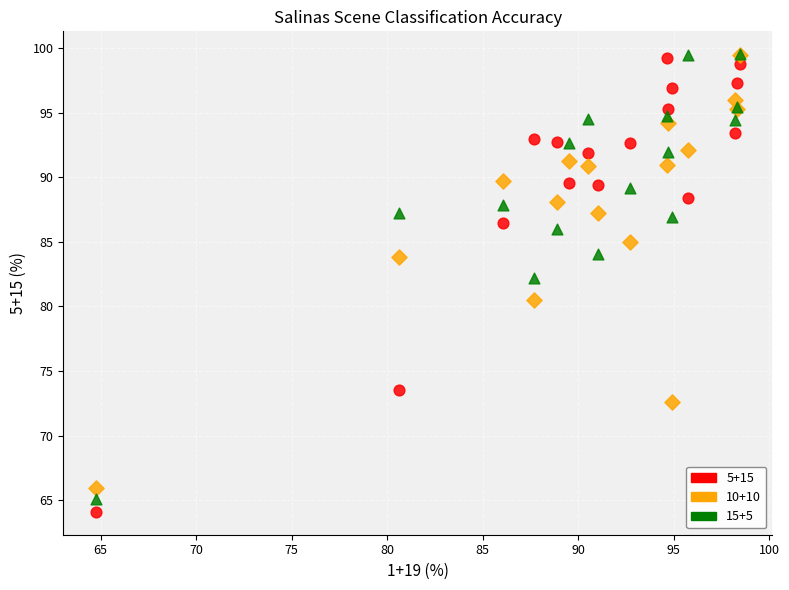

Across all series, what Y value is closest to 81?

80.5